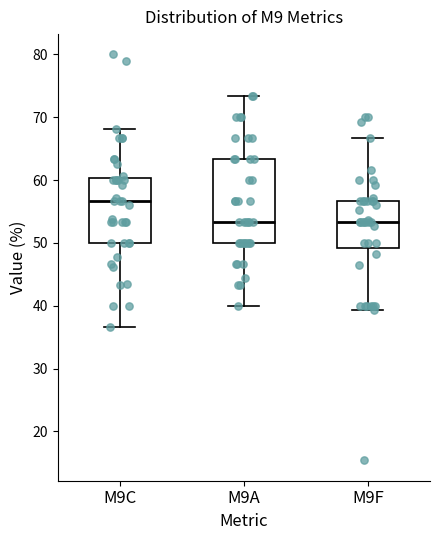

Where does the median line of the box for M9C sit on the y-axis? The values are not printed on the chart, so give them approximately, as read against the axis.

57